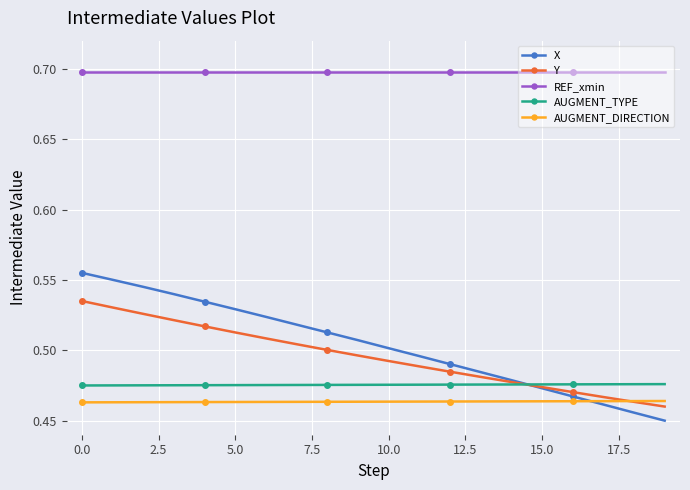

True or false: REF_xmin and AUGMENT_TYPE intersect in this chart.

False